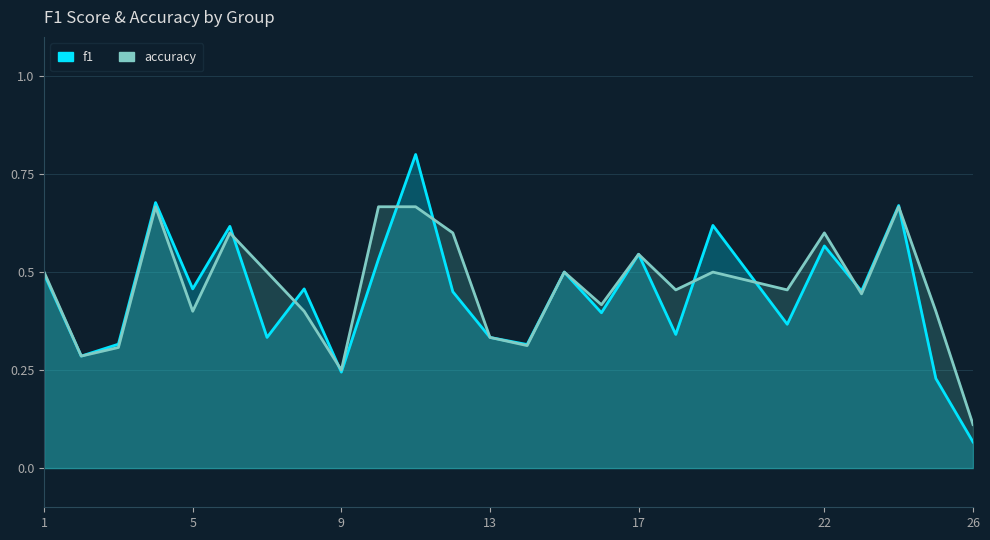

At which category does the chart reach its minimum across all series?

26